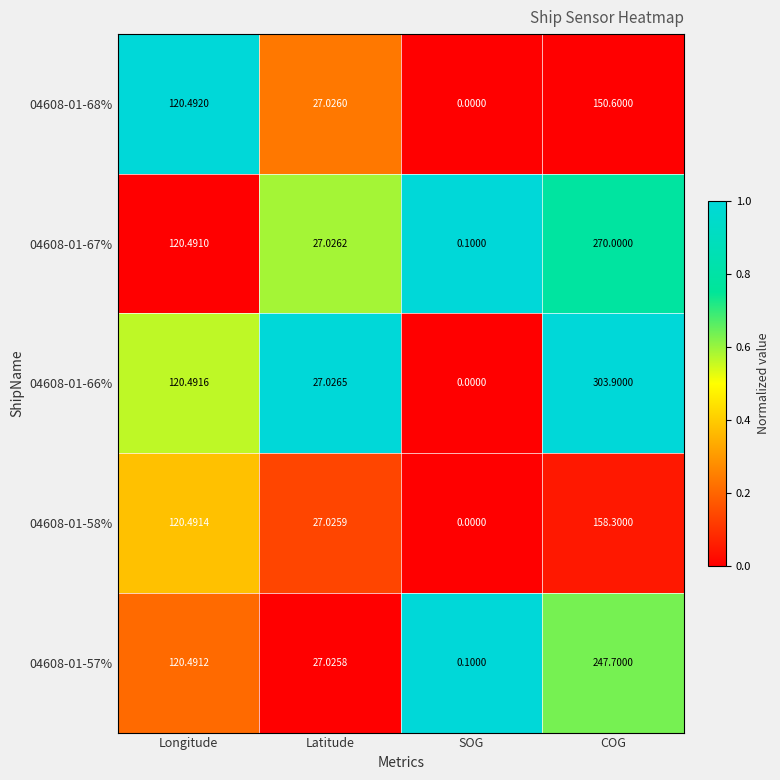

At which label does 04608-01-68% first exceed 120?

Longitude